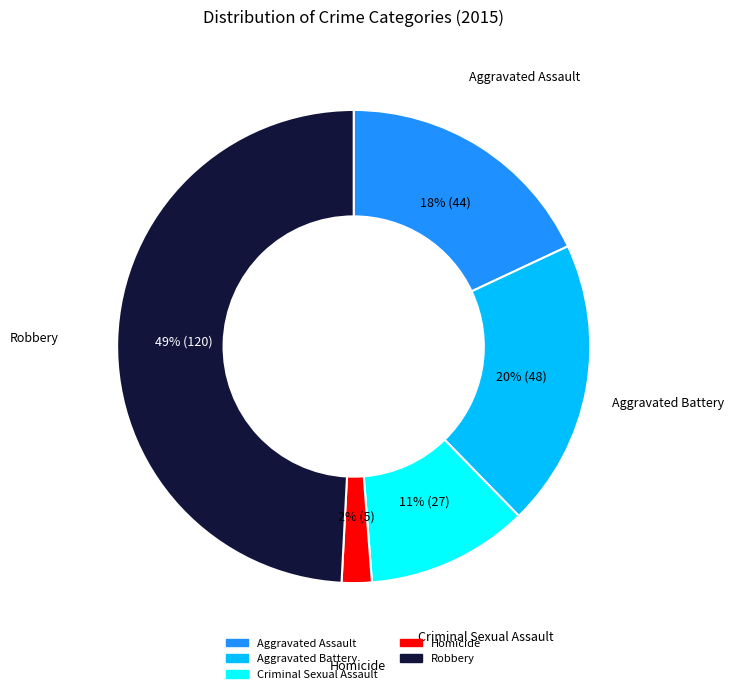

Do Aggravated Assault and Homicide together represent more than half of the pie?

No